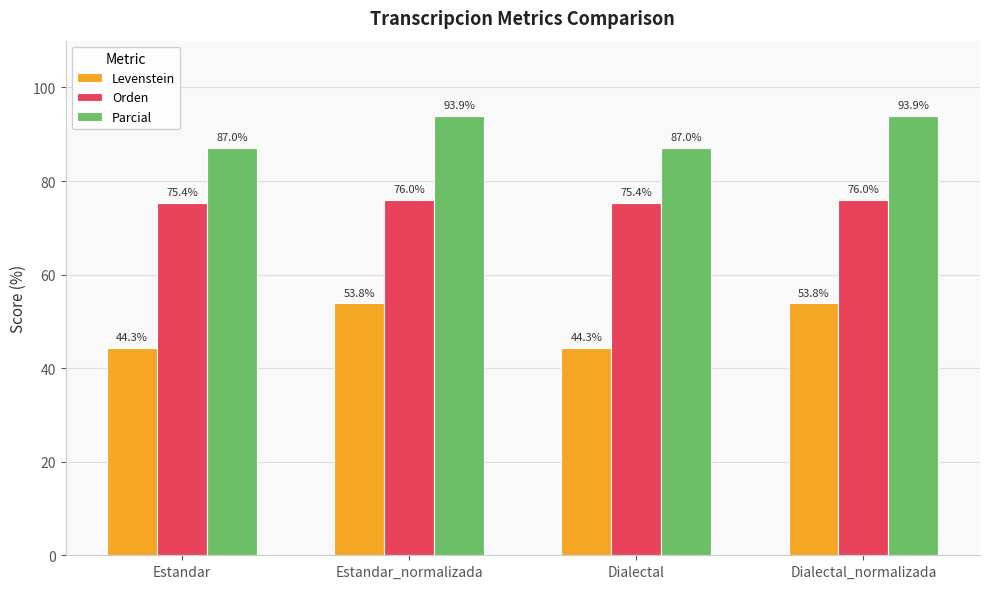

What is the total value across all series at Dialectal?

206.8